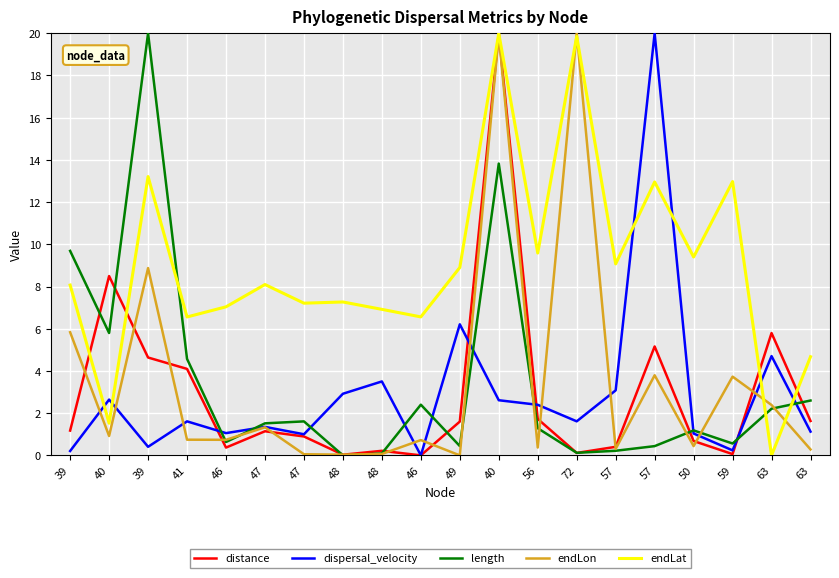

What are all the series names shown in the legend?

distance, dispersal_velocity, length, endLon, endLat